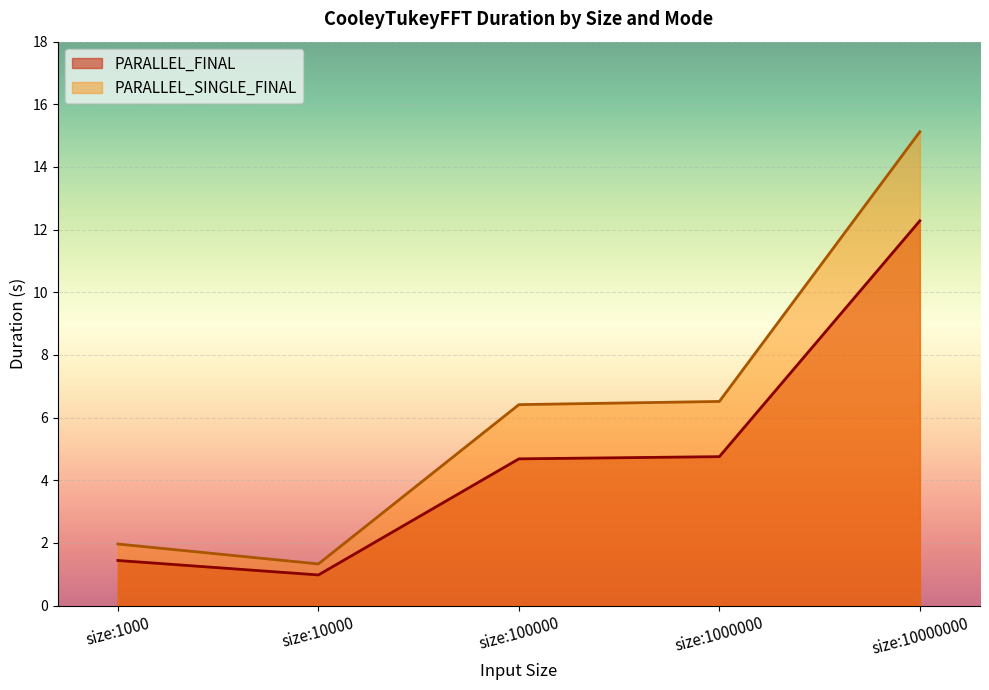

How many lines are shown in the chart?

2